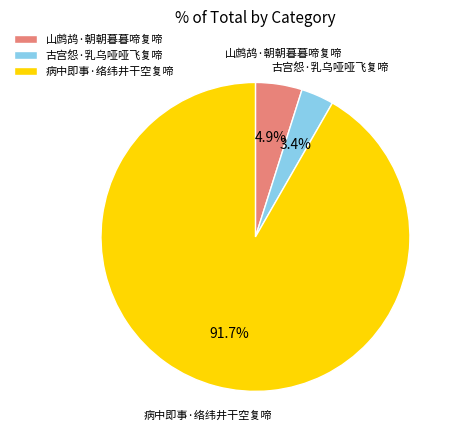

Is there a majority slice in this chart?

Yes